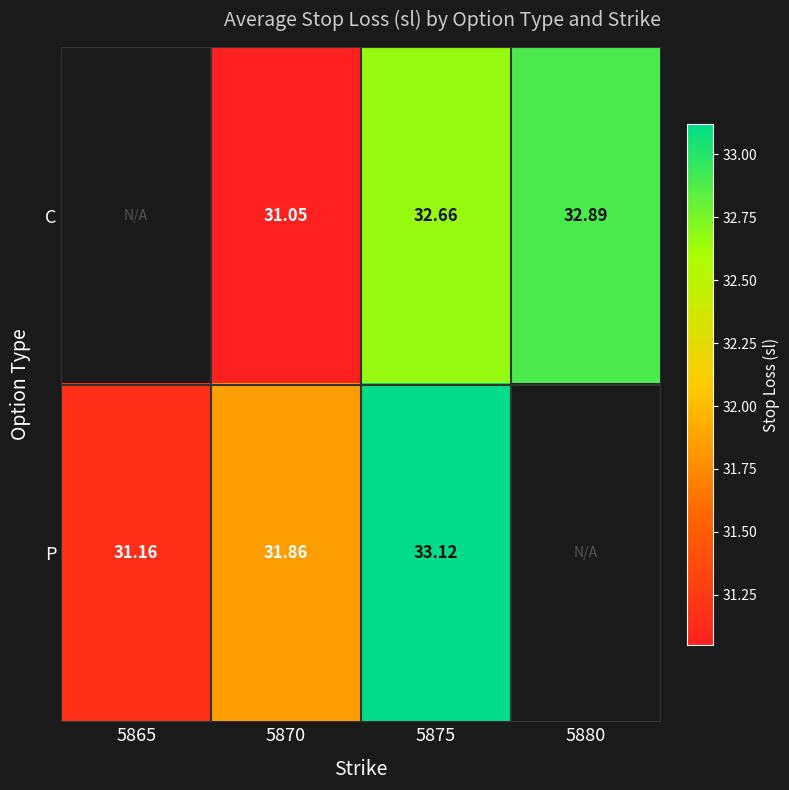

Is the value of C at 5870 greater than the value of P at 5870?

No